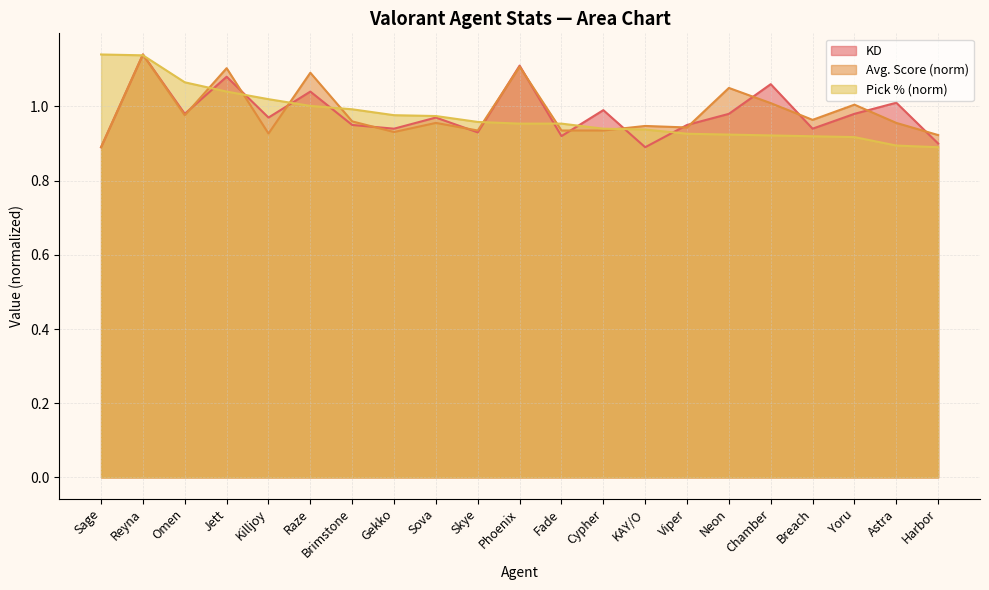

What position from the right is Reyna?

20